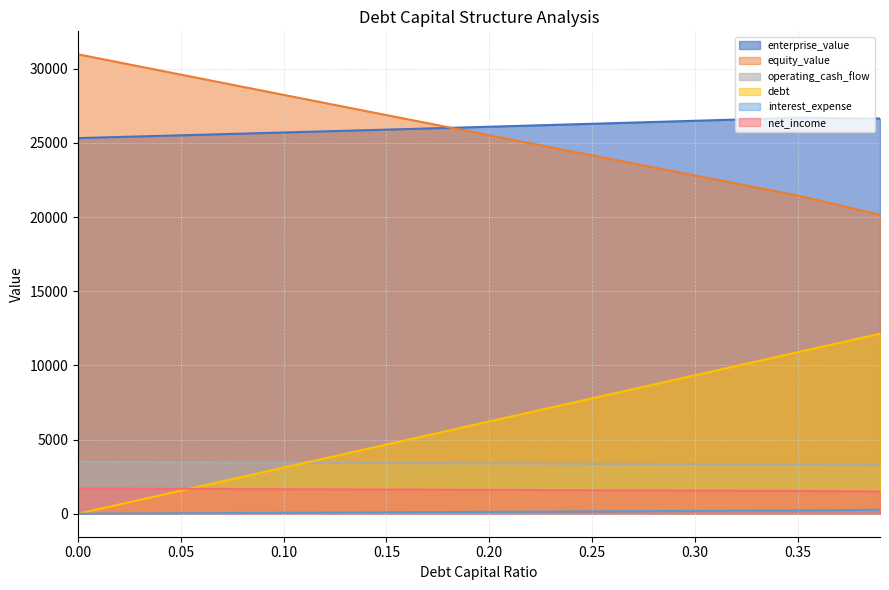

What is the maximum value for debt?

12138.3